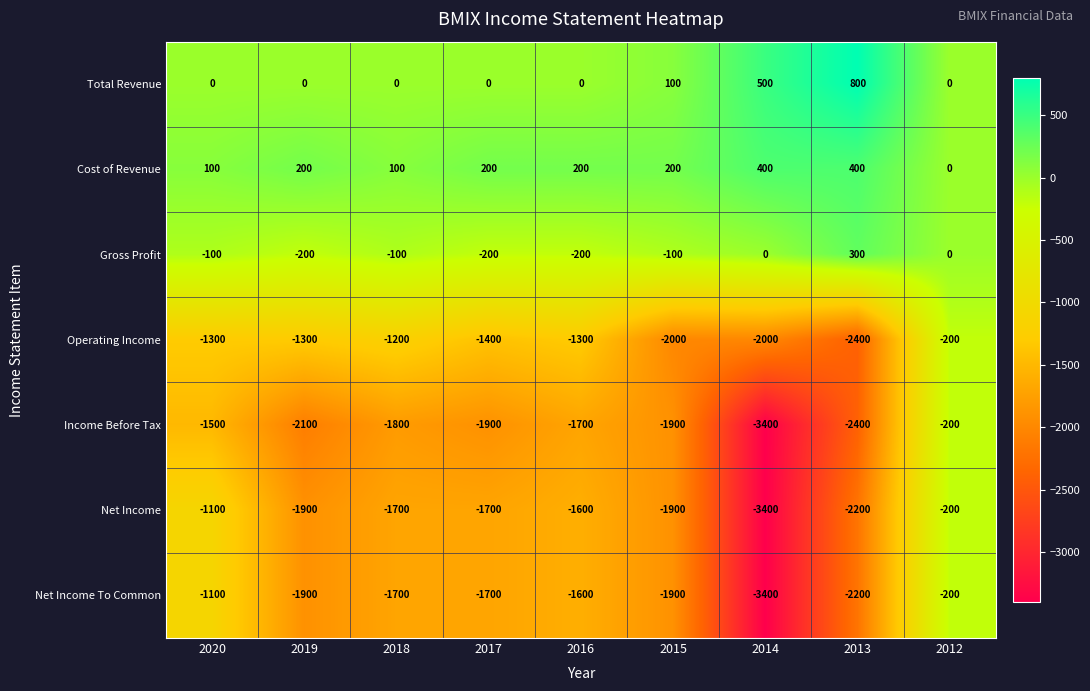

At which category is the sum across all series the highest?

2012